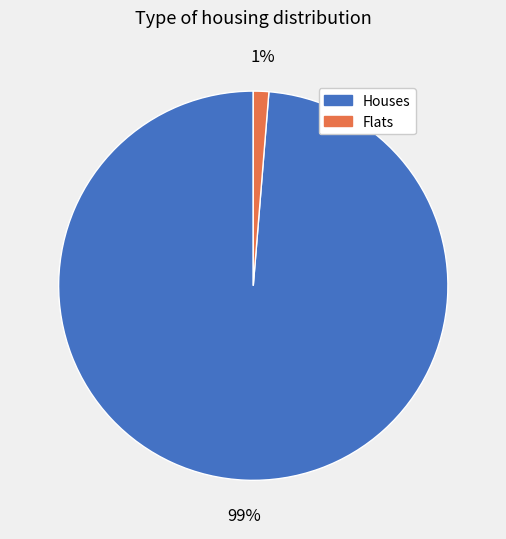

Is there a majority slice in this chart?

Yes